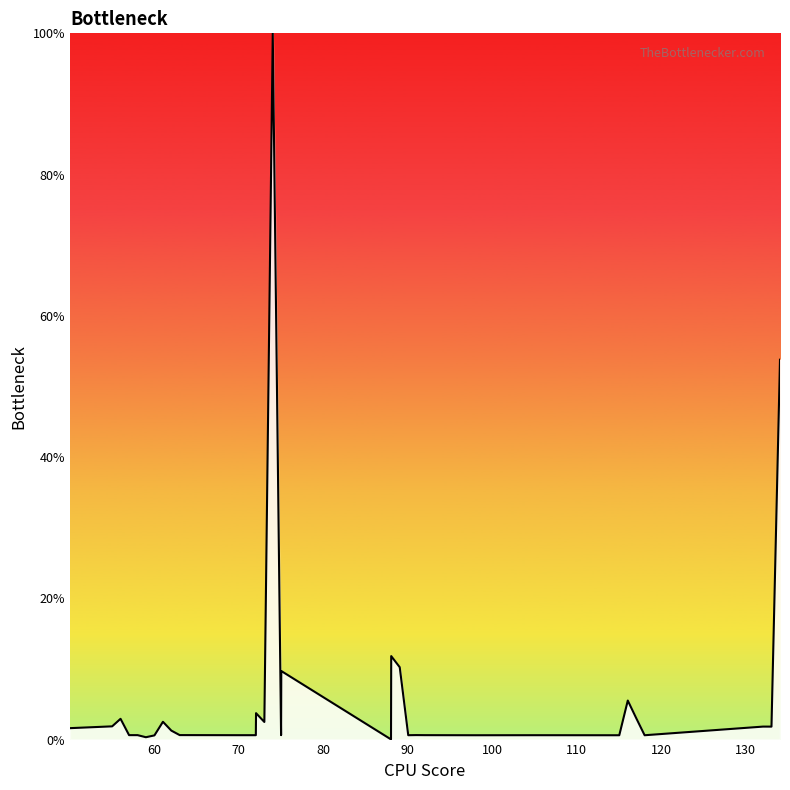

What is the difference between the maximum and minimum values?

100.0